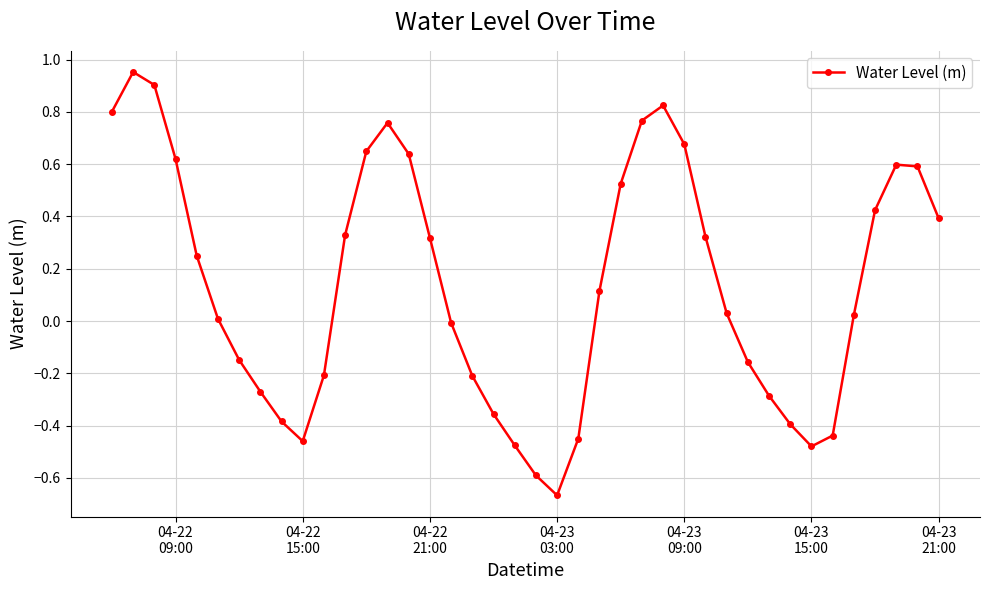

How many interior local peaks (higher than both neighbors) does the data have?

4